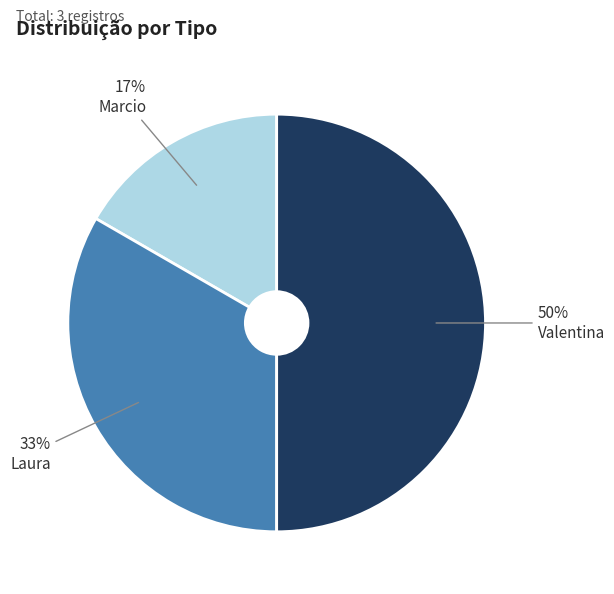

To the nearest percent, what is the average slice percentage?

33%